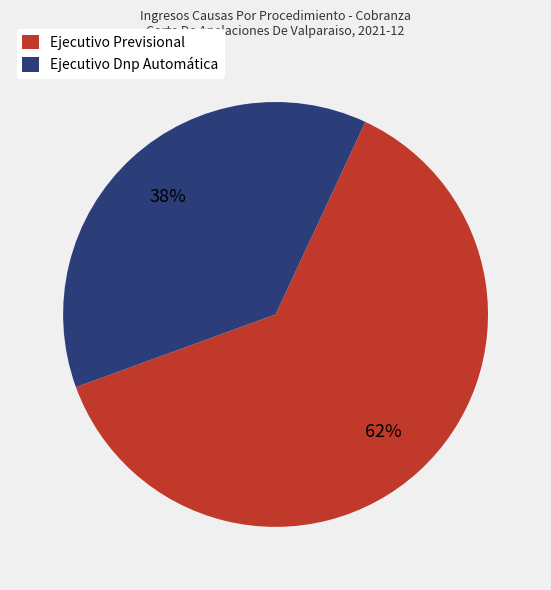

To the nearest percent, what is the average slice percentage?

50%